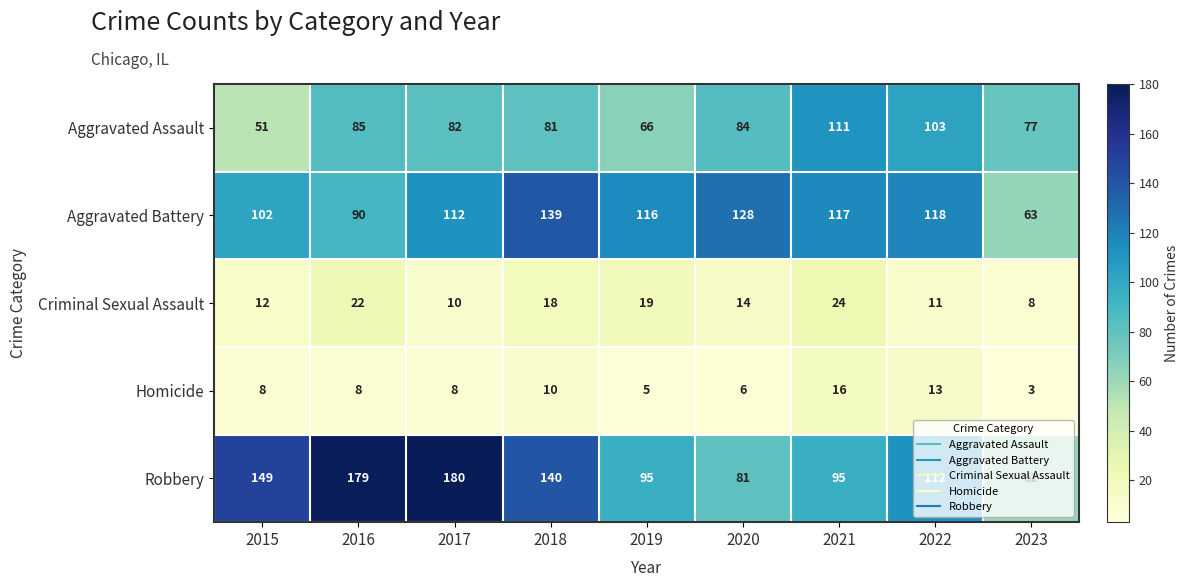

List the series in order of their peak value, lowest first.

Homicide, Criminal Sexual Assault, Aggravated Assault, Aggravated Battery, Robbery